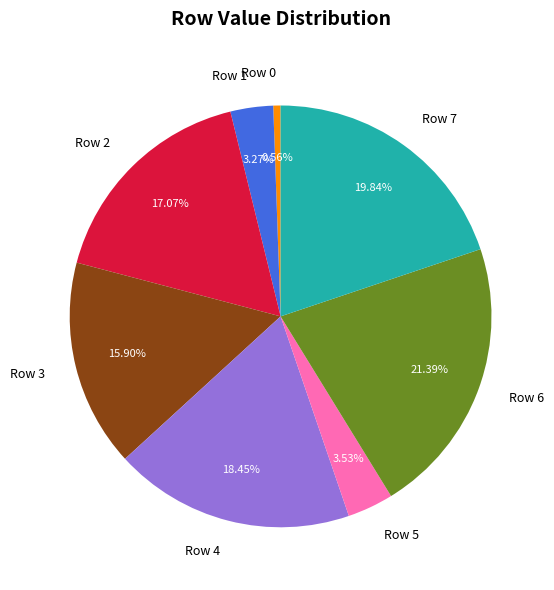

Which slice is the smallest?

Row 0